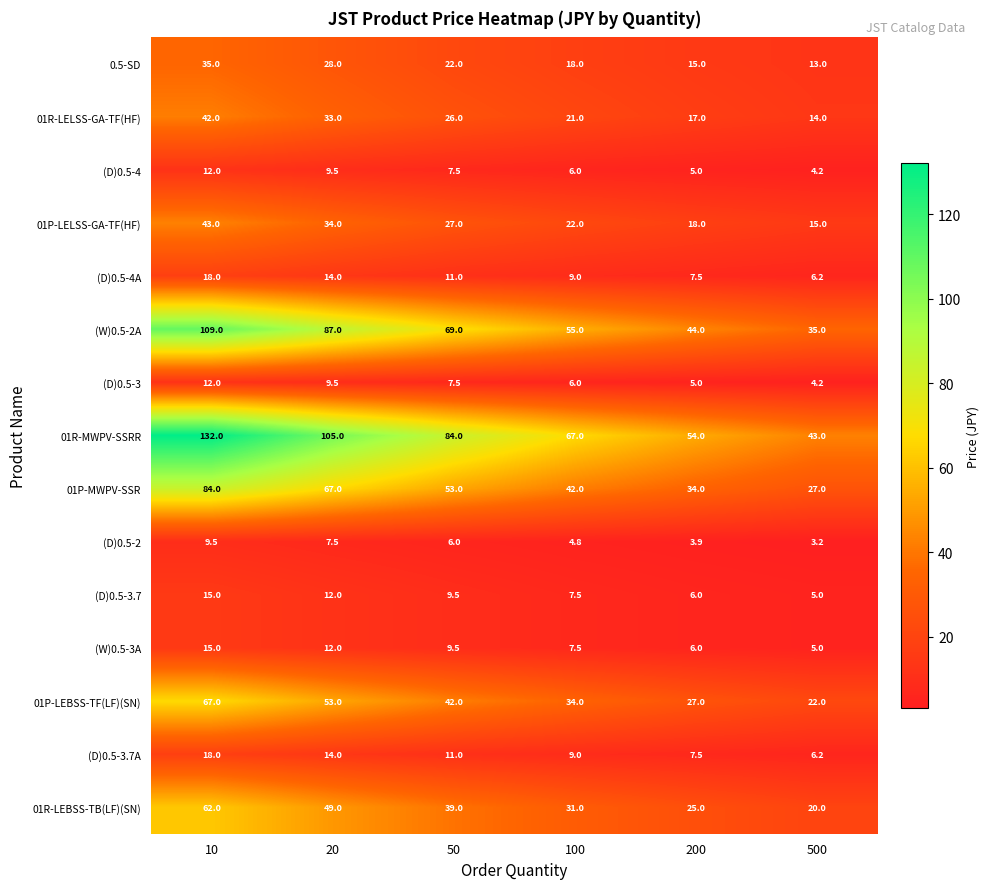

Which series has the widest spread of values?

01R-MWPV-SSRR